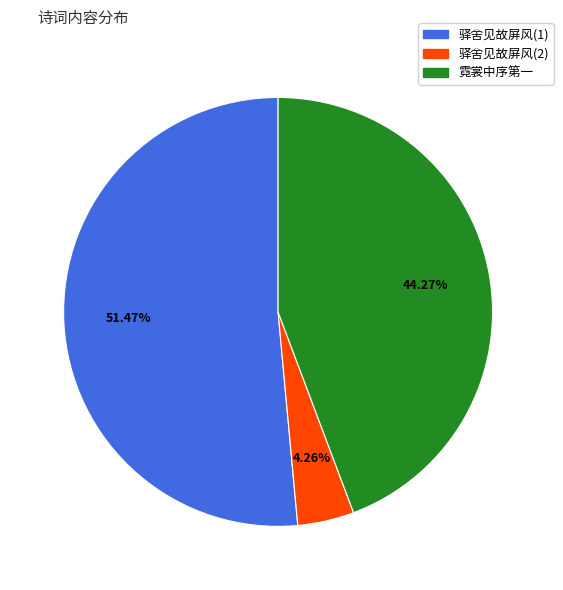

To the nearest percent, what is the difference between the largest and smallest slice percentages?

47%